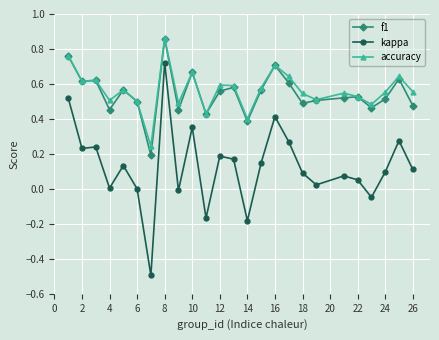

True or false: accuracy and kappa cross at least once.

False